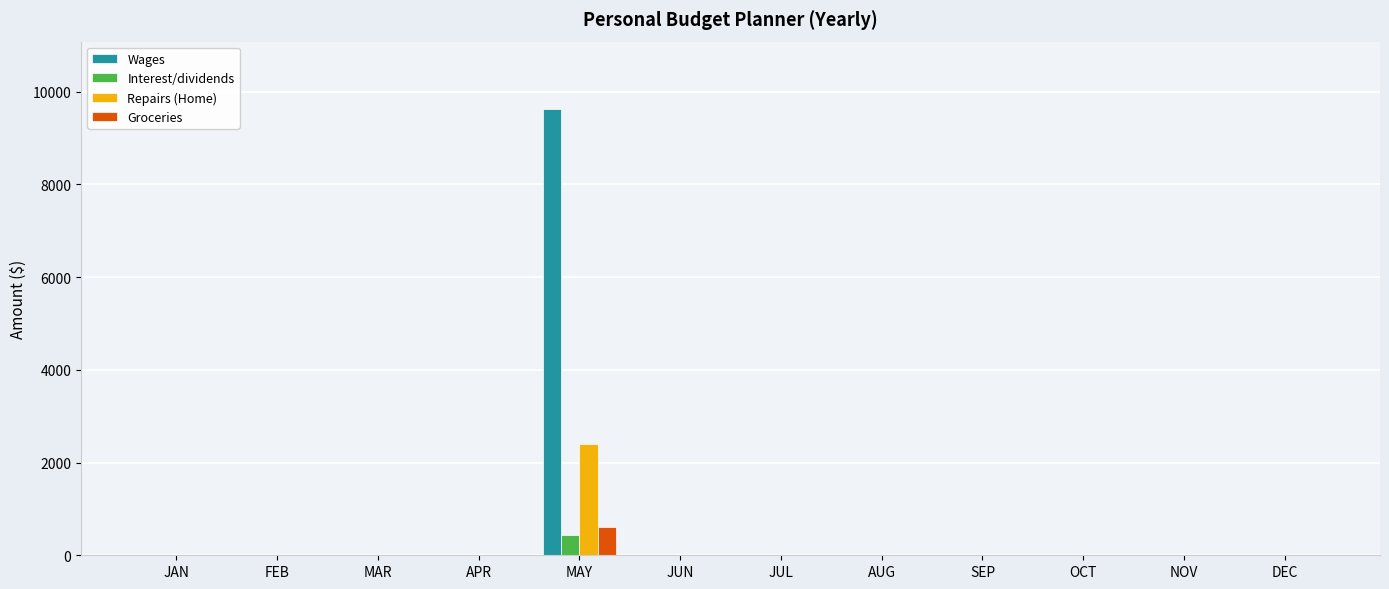

How many data points in Repairs (Home) are above 0?

1